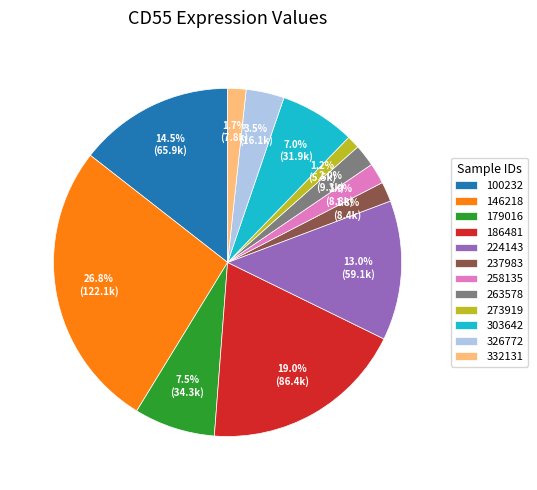

Combined, what portion of the pie is 258135 and 186481?

20.9%